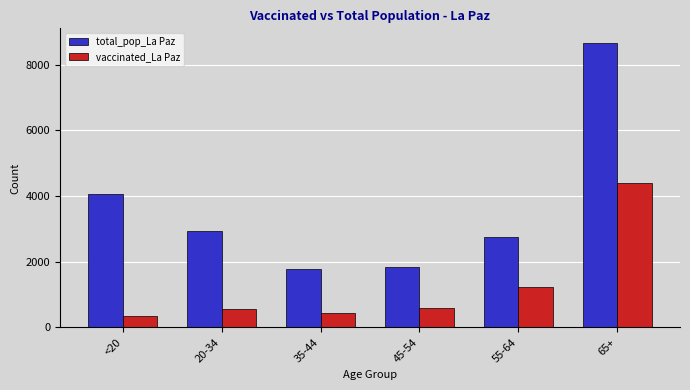

Does the chart contain stacked bars?

No